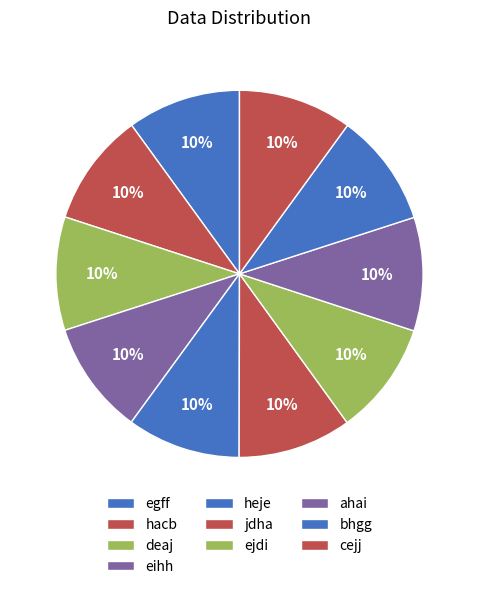

Combined, do jdha and eihh account for over 50%?

No